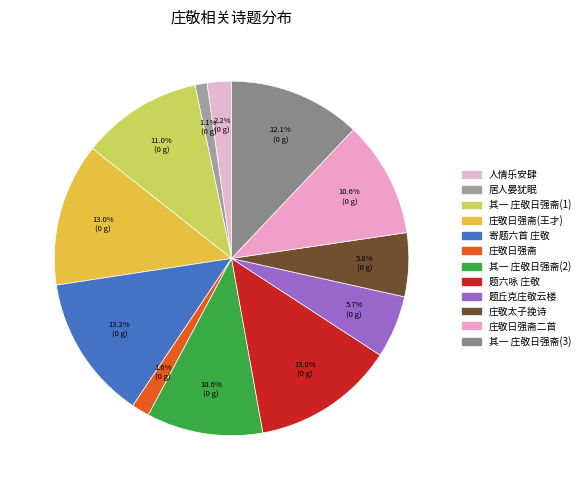

Count the number of slices in the pie.

12